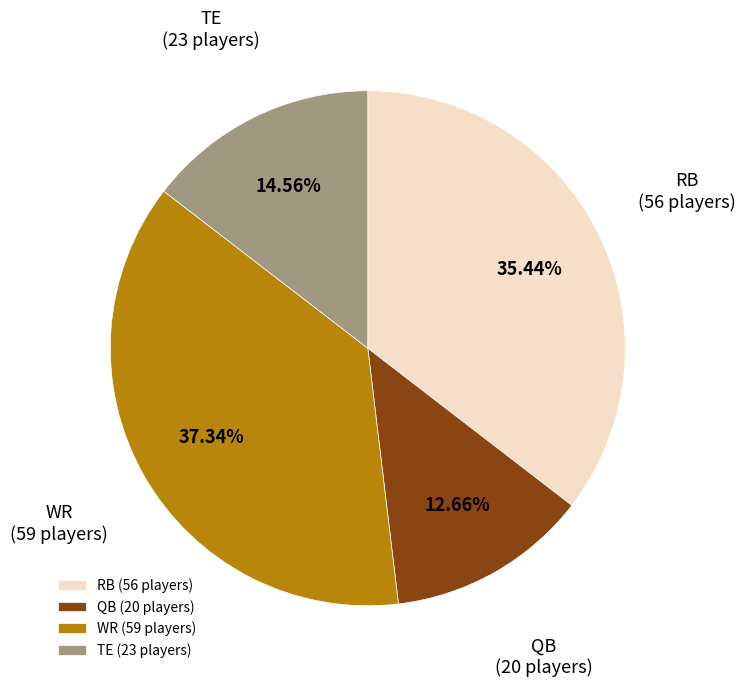

Does WR represent more than half of the total?

No